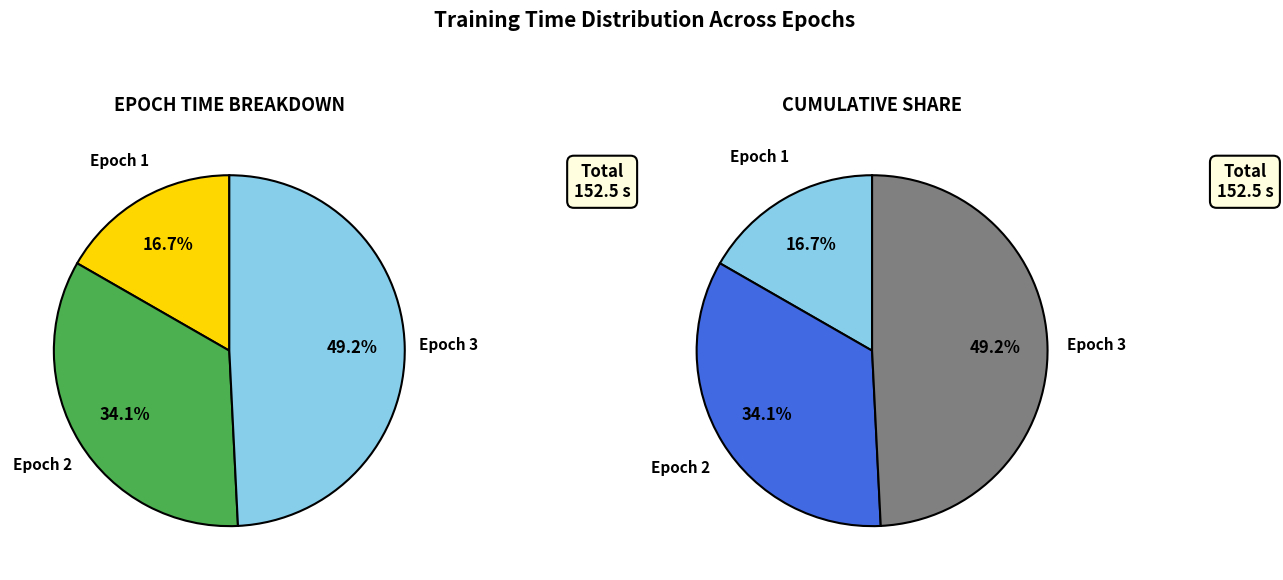

The Epoch 2 slice represents 39% of the pie. True or false?

False